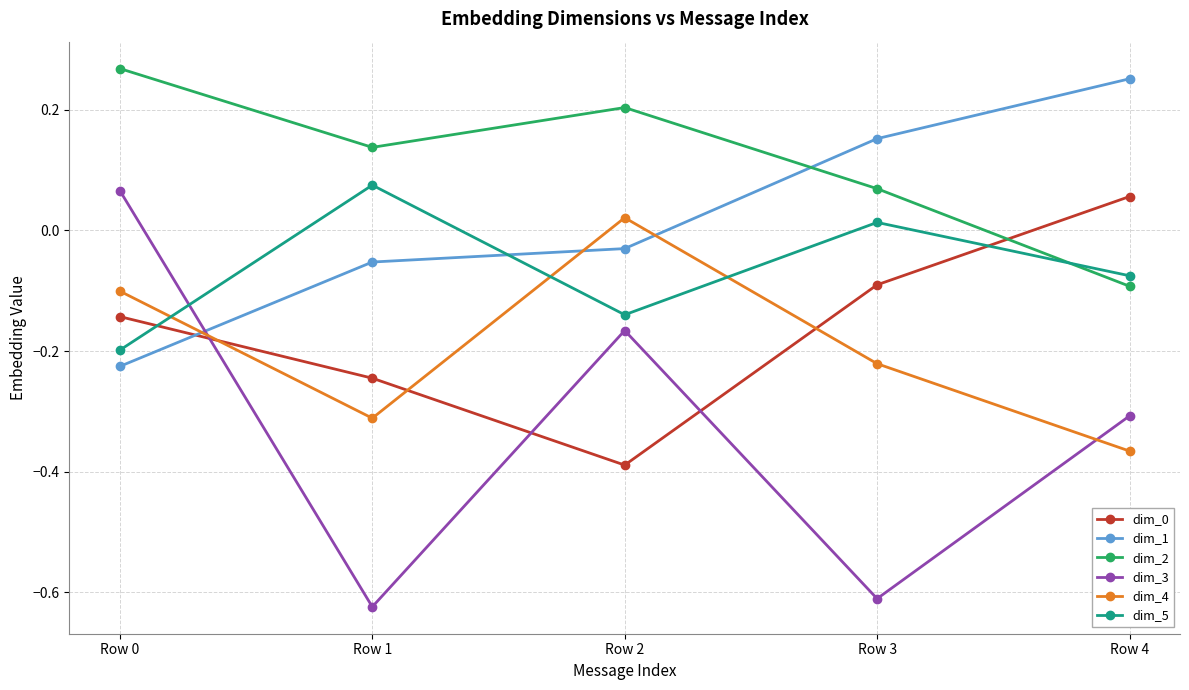

Which series has the widest spread of values?

dim_3